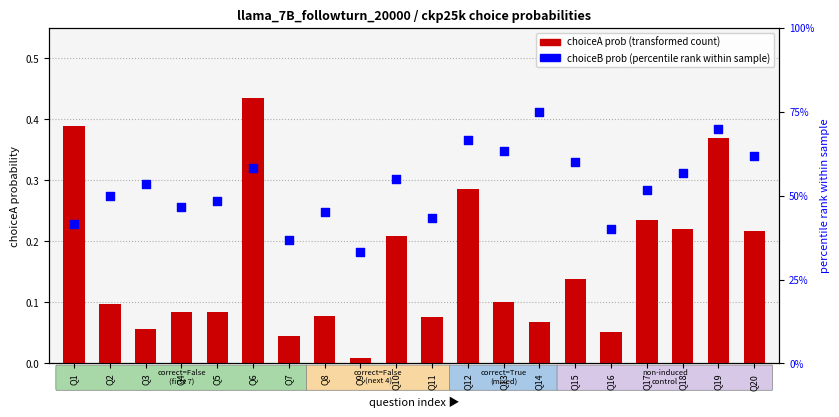

Which series has the widest spread of Y values?

choiceB prob (percentile rank)